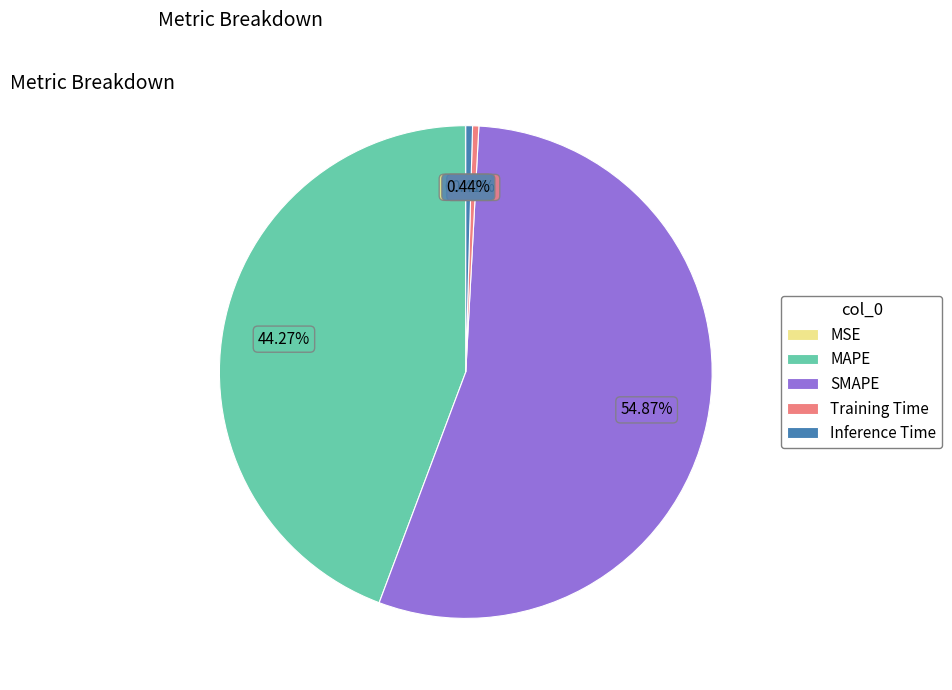

Is the sum of Inference Time and SMAPE greater than half?

Yes